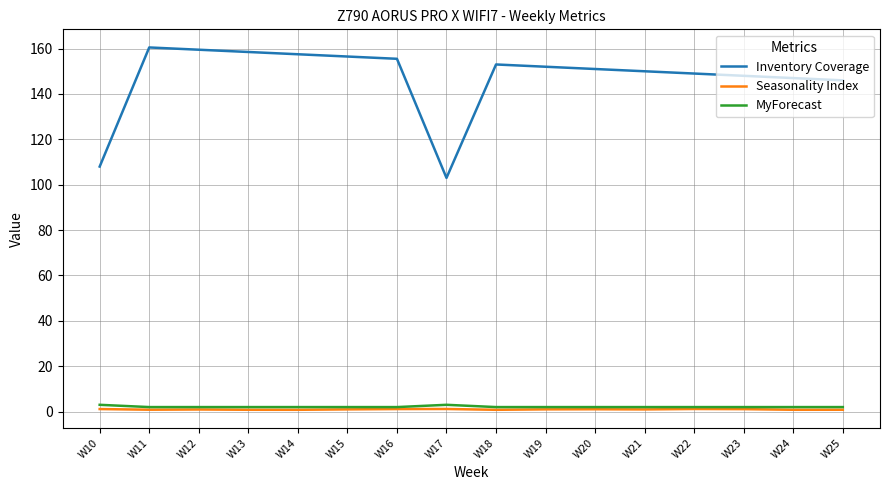

How many values in the Inventory Coverage series are below 152?

8